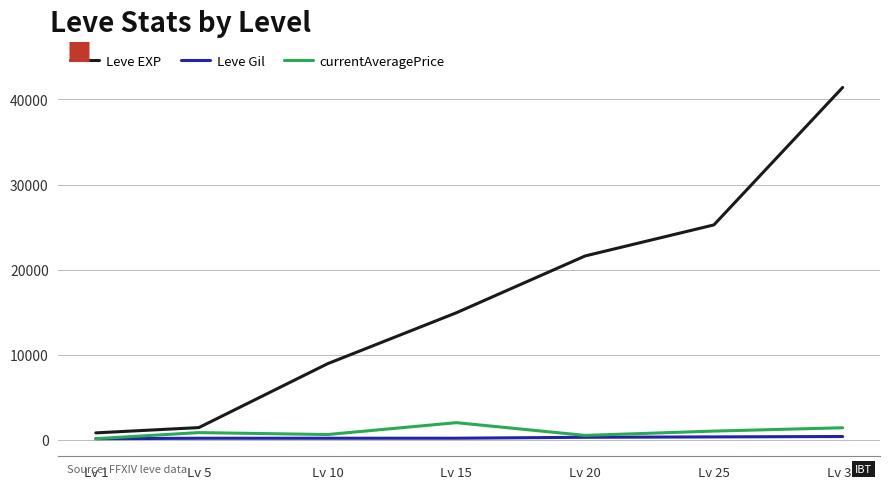

The value of currentAveragePrice at Lv 5 is 831.2. True or false?

True